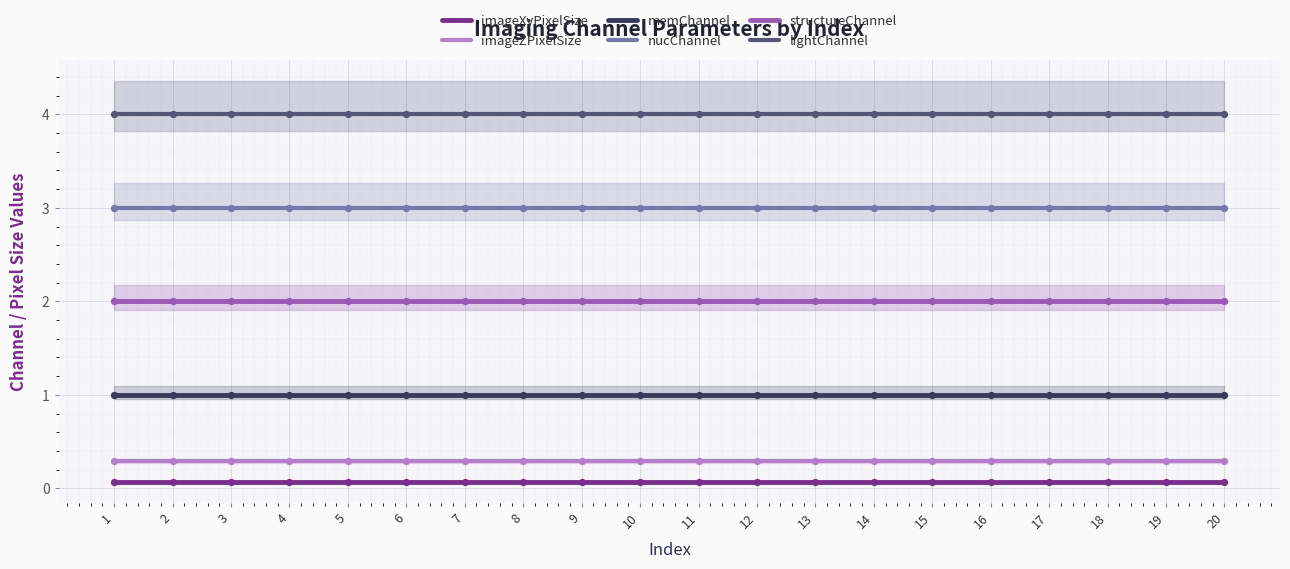

Which series contains the lowest Y value?

imageXyPixelSize